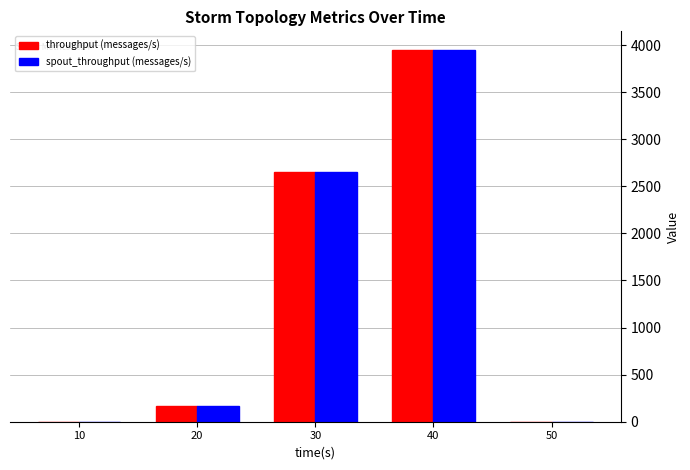

Count the number of data series in this chart.

2